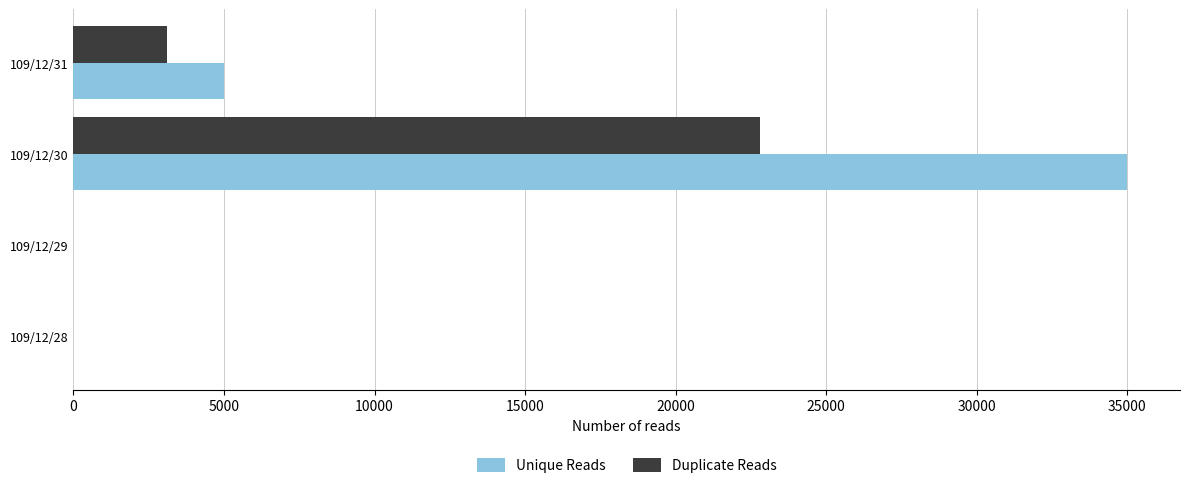

At which category does the chart reach its peak across all series?

109/12/30